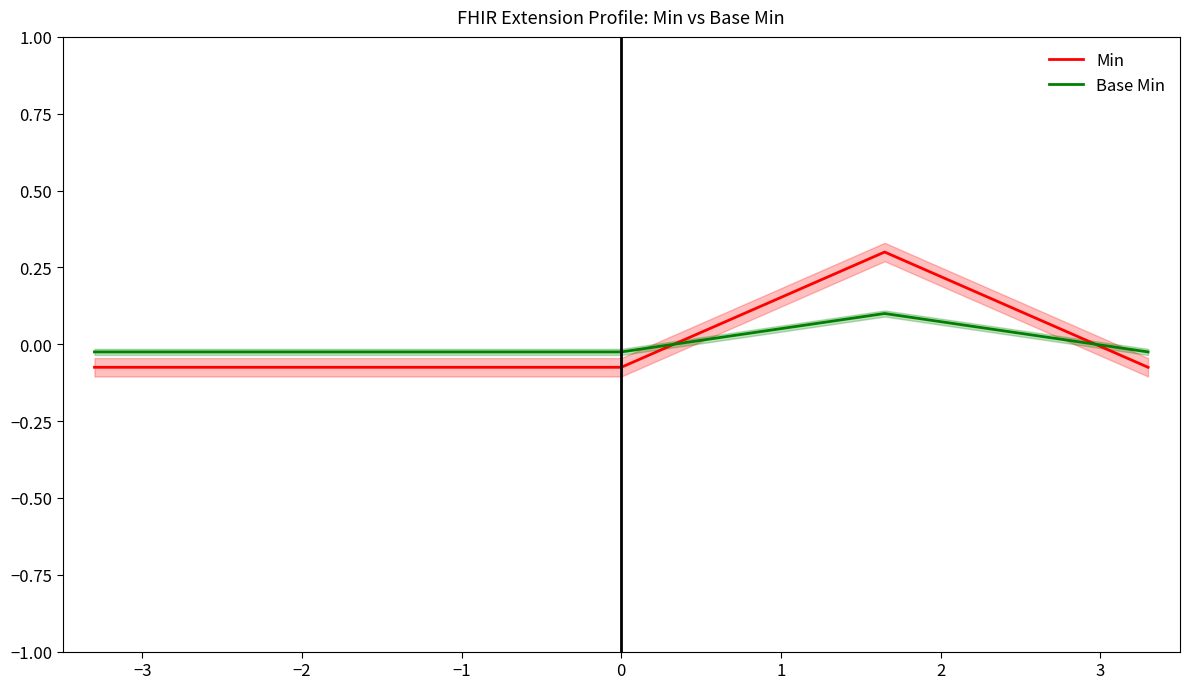

Which series ends up on top after the final intersection of Base Min and Min?

Base Min